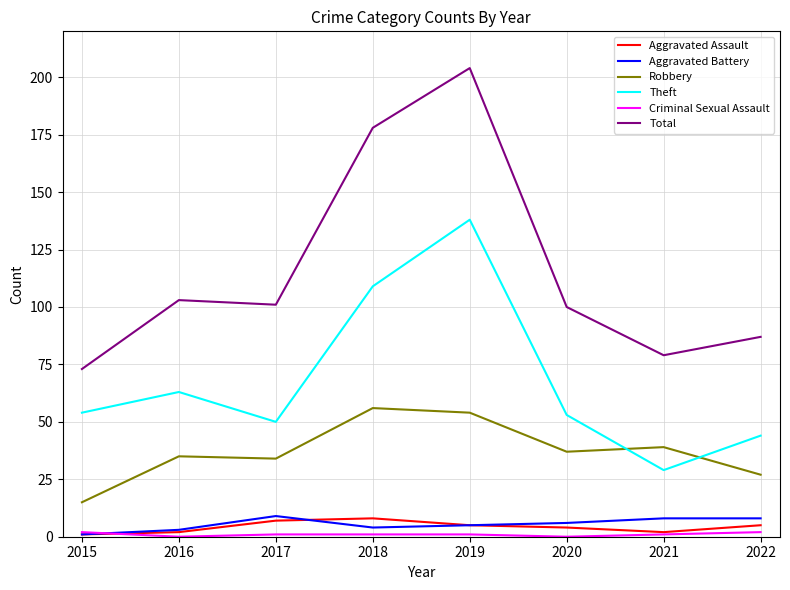

At which category is the sum across all series the highest?

2019